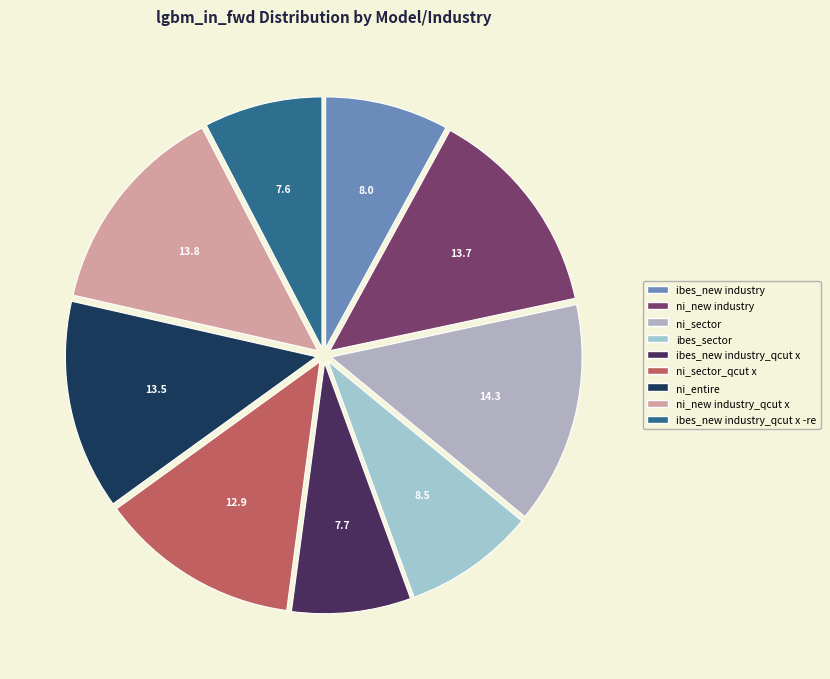

Count the number of slices in the pie.

9